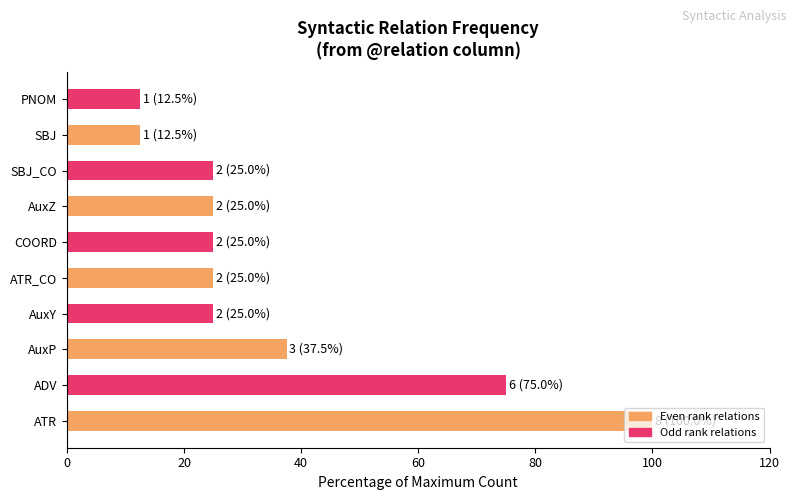

At 20, list the series in order from largest to smallest.

Even rank relations, Odd rank relations